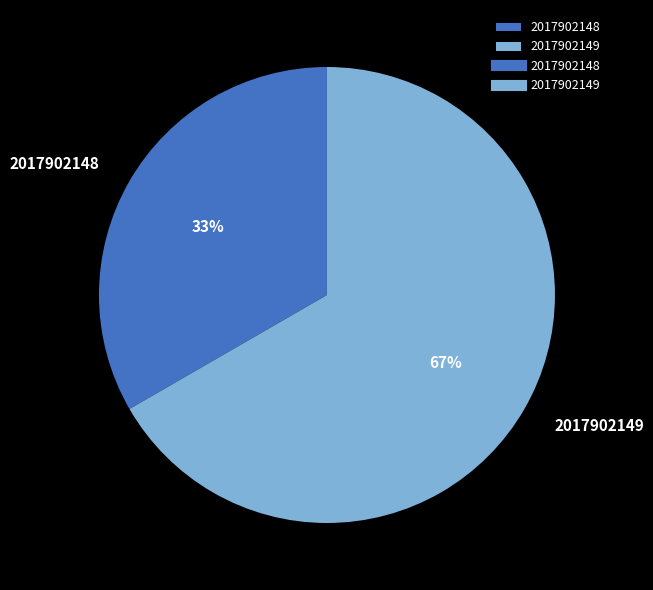

Which category has the biggest portion of the pie?

2017902149